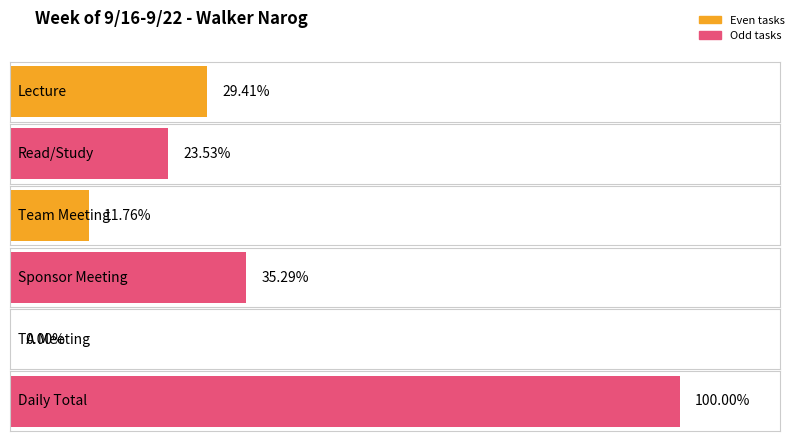

Does the chart contain stacked bars?

No